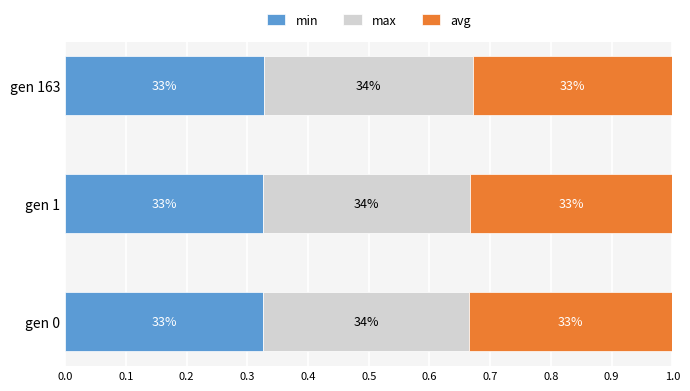

What is the value of the max bar at the 2nd from the left?

0.3